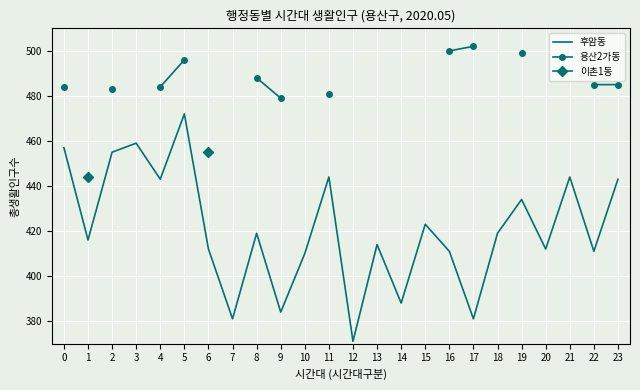

Is it true that 후암동 equals 419 at 8?

True